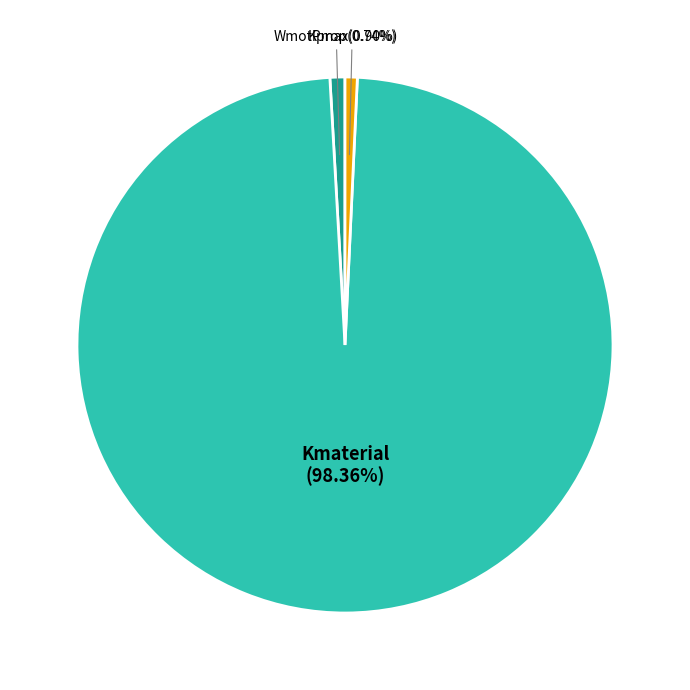

Is Kmaterial the majority of the pie?

Yes